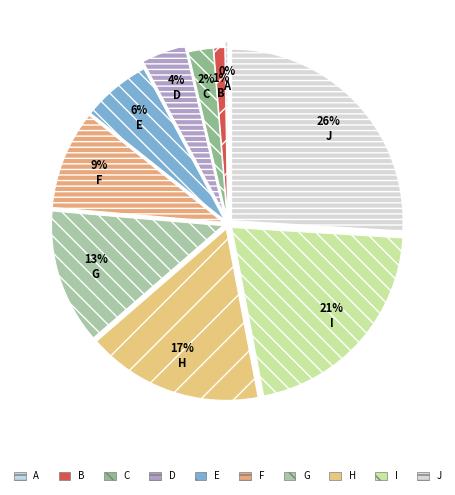

Does any single category account for the majority?

No